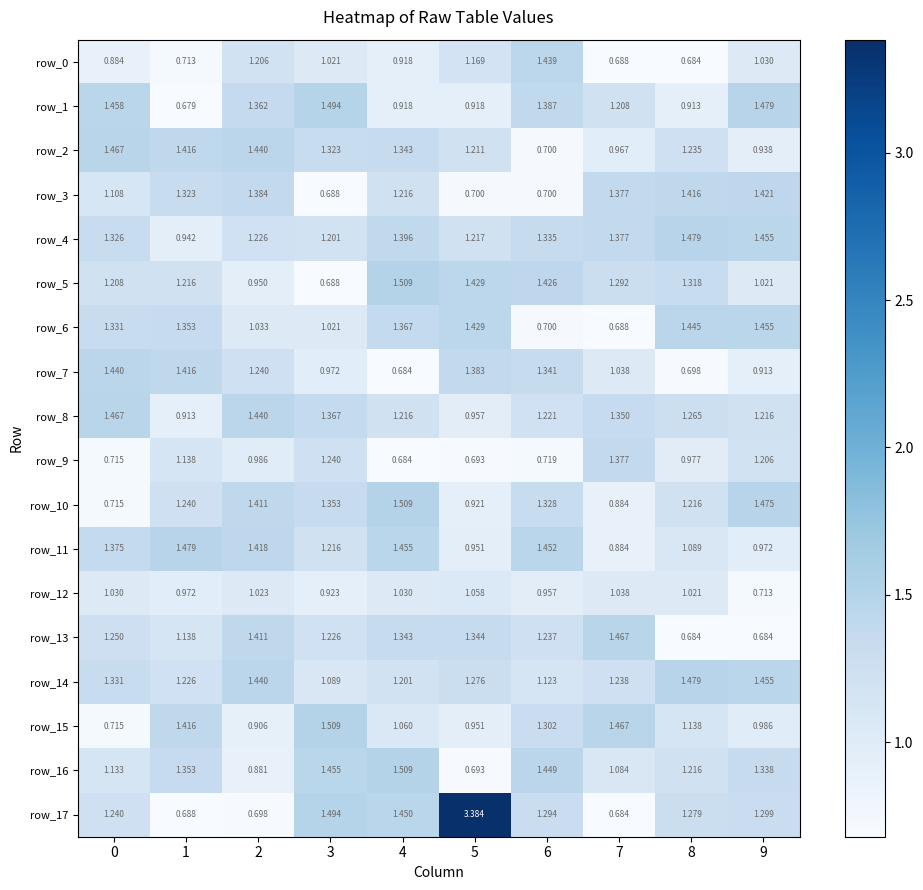

Is the value of row_2 at 9 greater than the value of row_11 at 0?

No